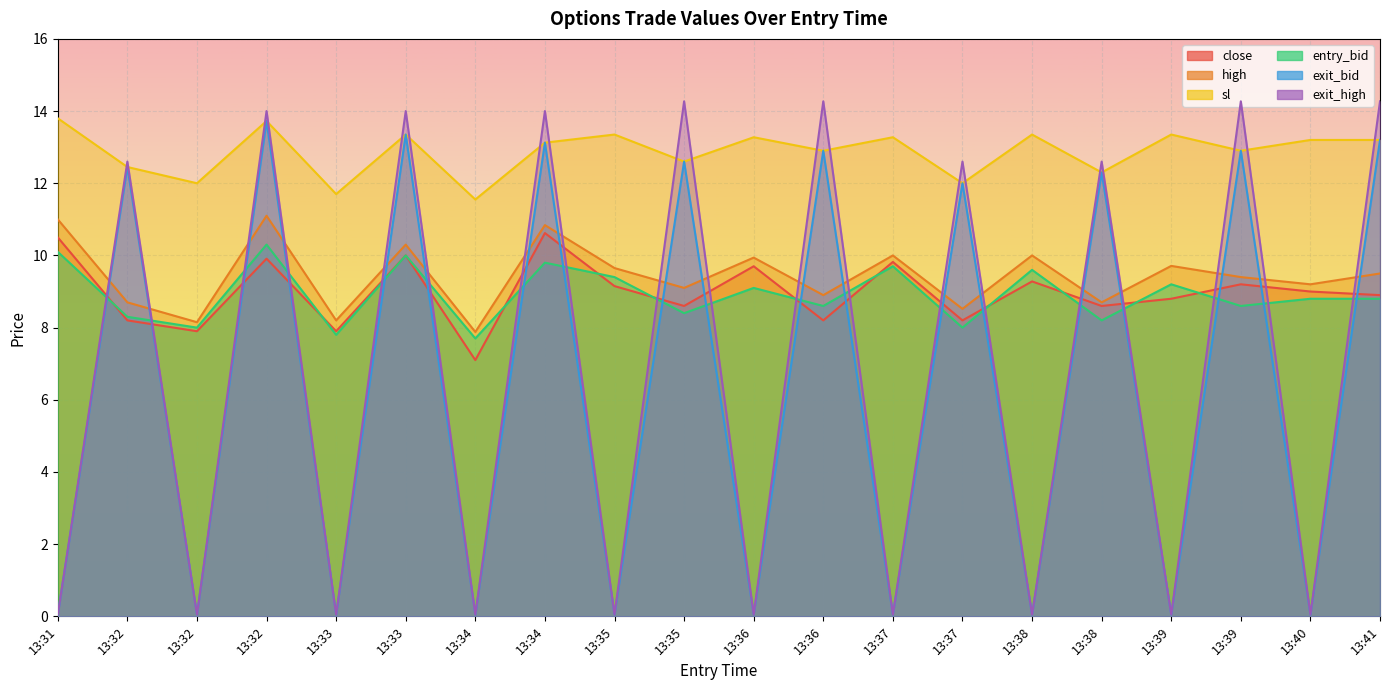

Does the chart display data point markers on the line(s)?

No